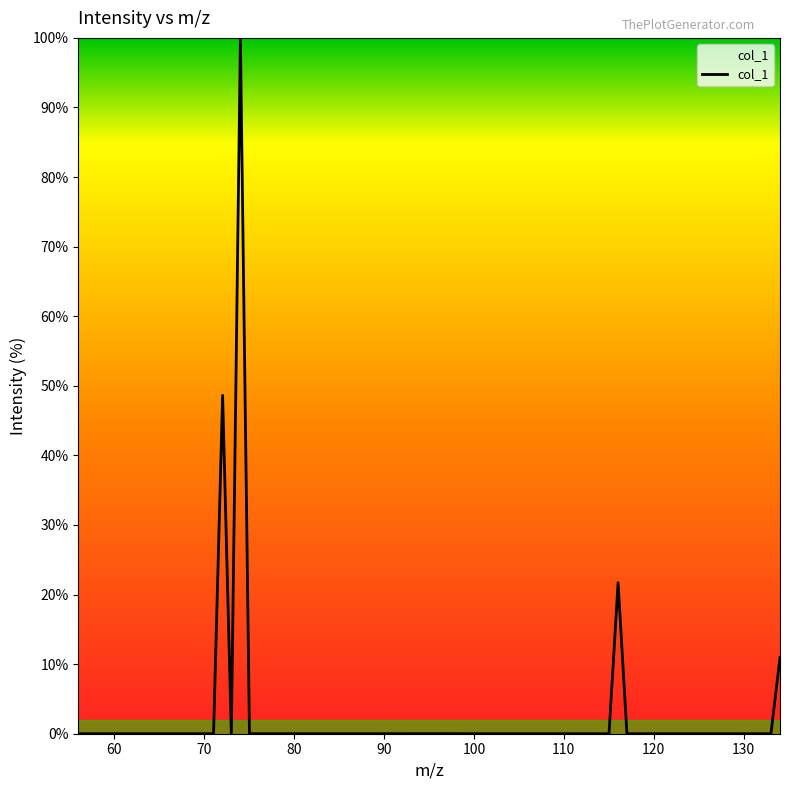

What is the difference between the maximum and minimum values?

100.0